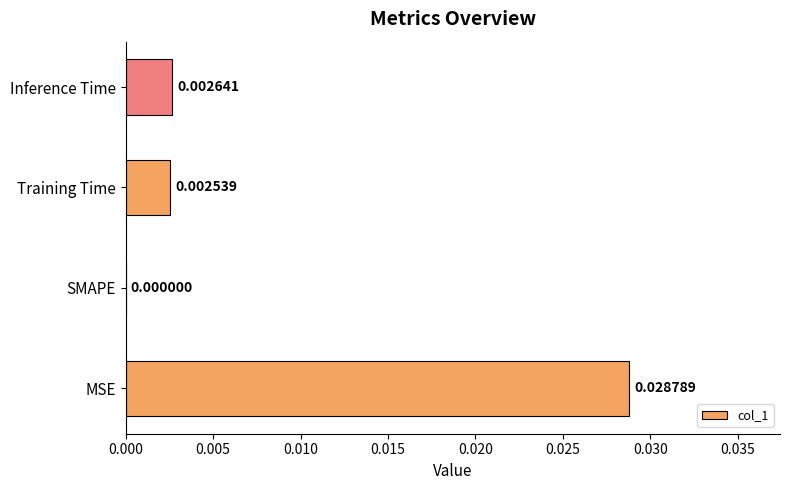

Which category has the highest value across all series?

MSE